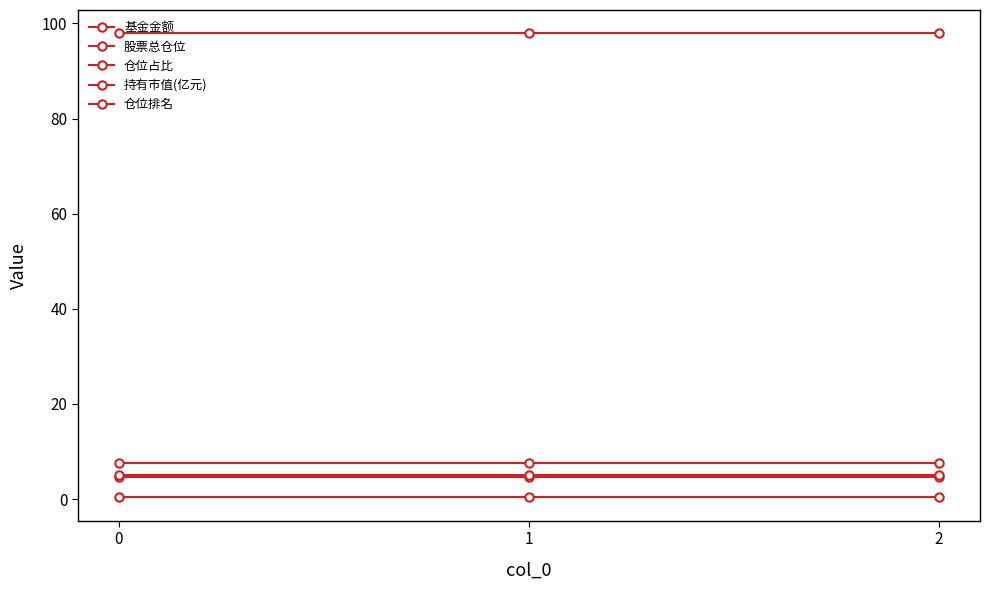

Is the value of 持有市值(亿元) at 2 greater than the value of 仓位排名 at 2?

No